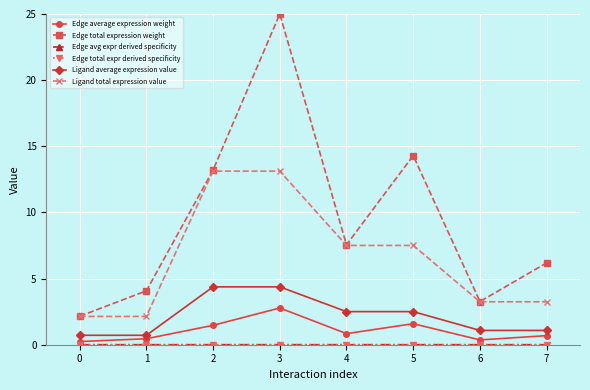

Does the chart have visible grid lines?

Yes